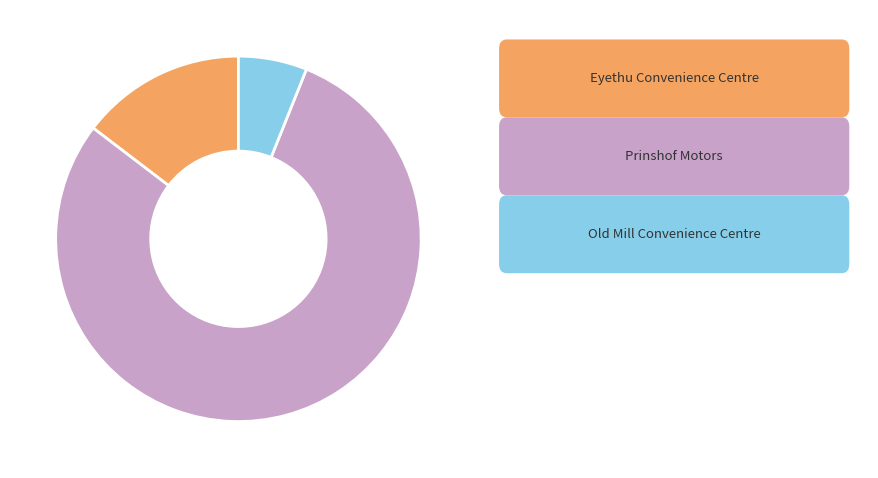

Does any single category account for the majority?

Yes